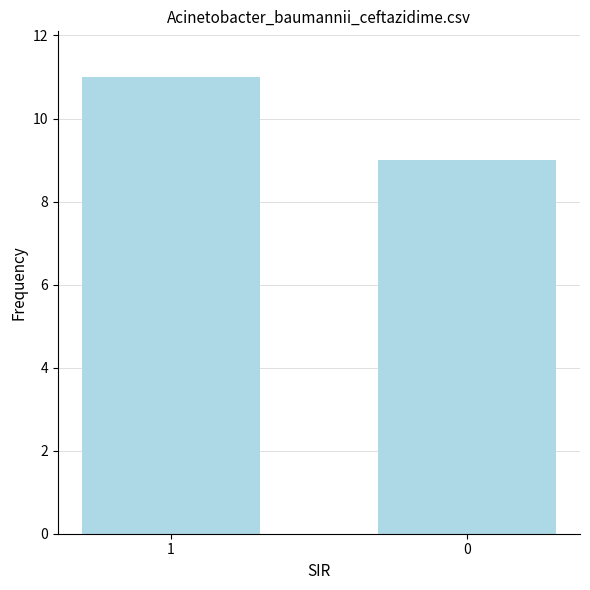

How many bars are there in total?

2